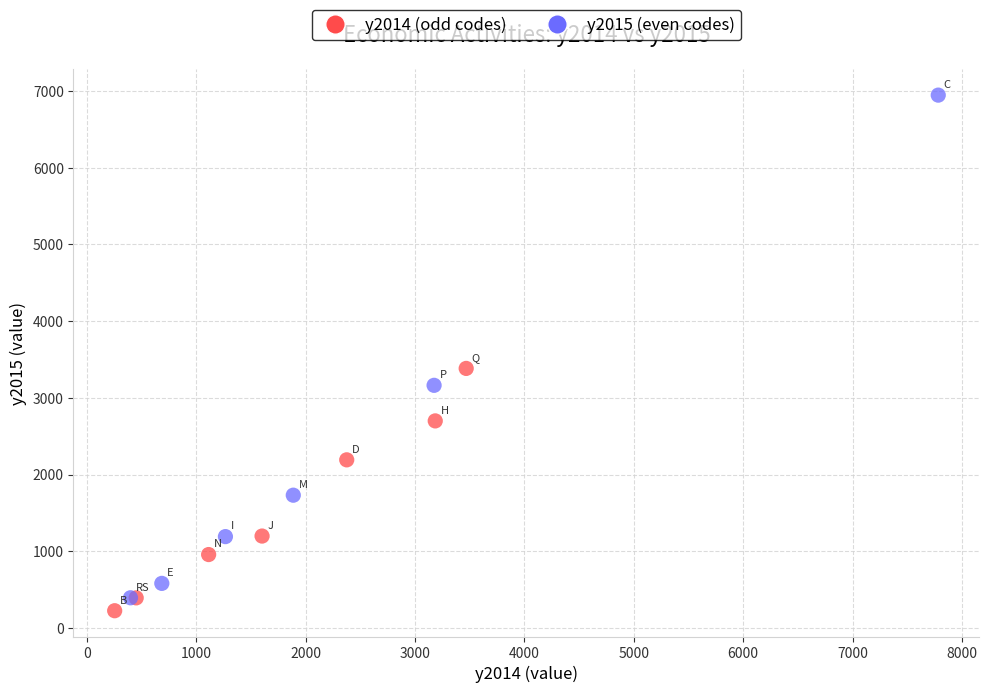

Which series has the widest spread of Y values?

y2015 (even codes)